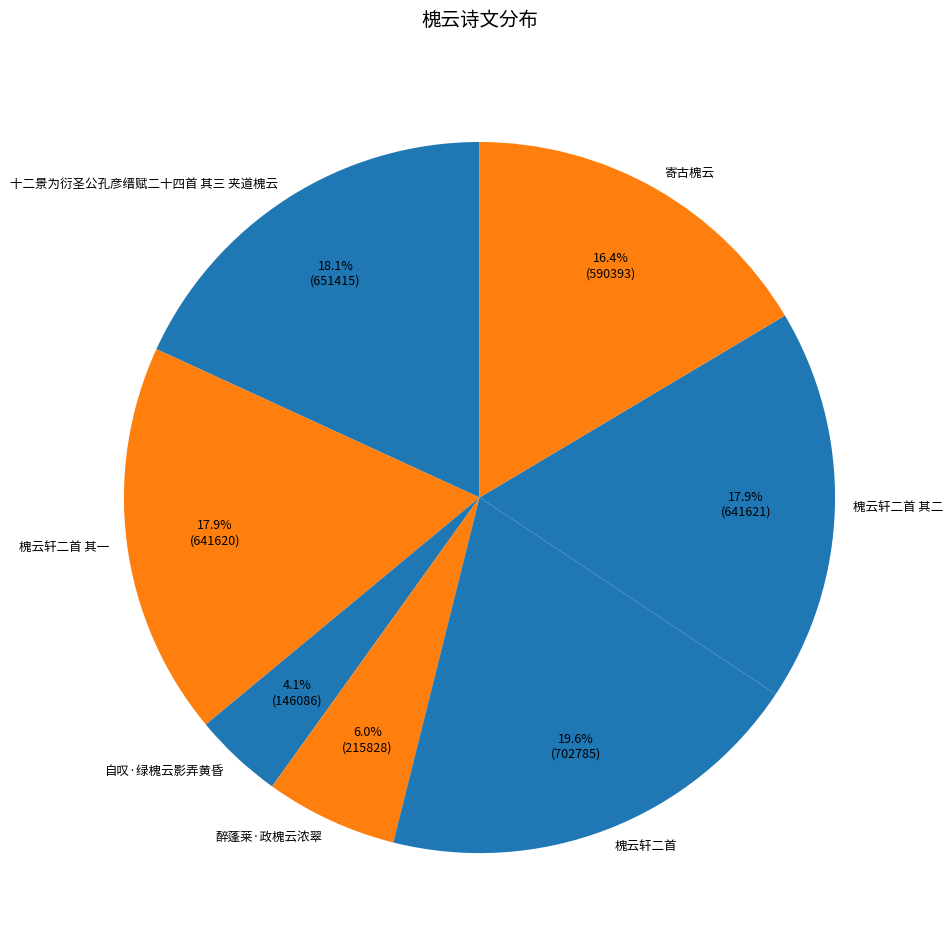

How many segments does this pie chart have?

7